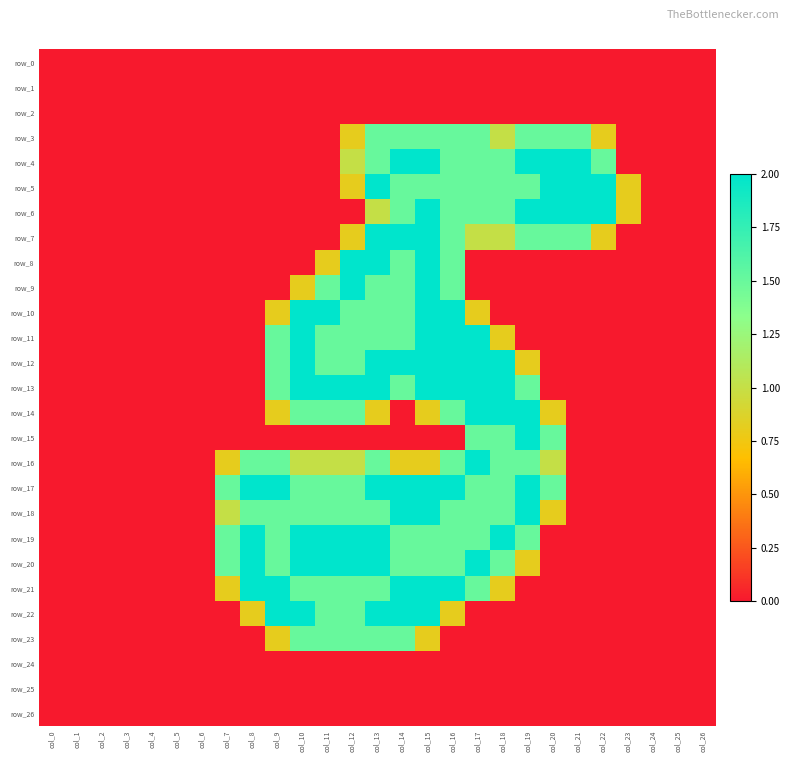

Which series has the largest range (max minus min)?

row_4